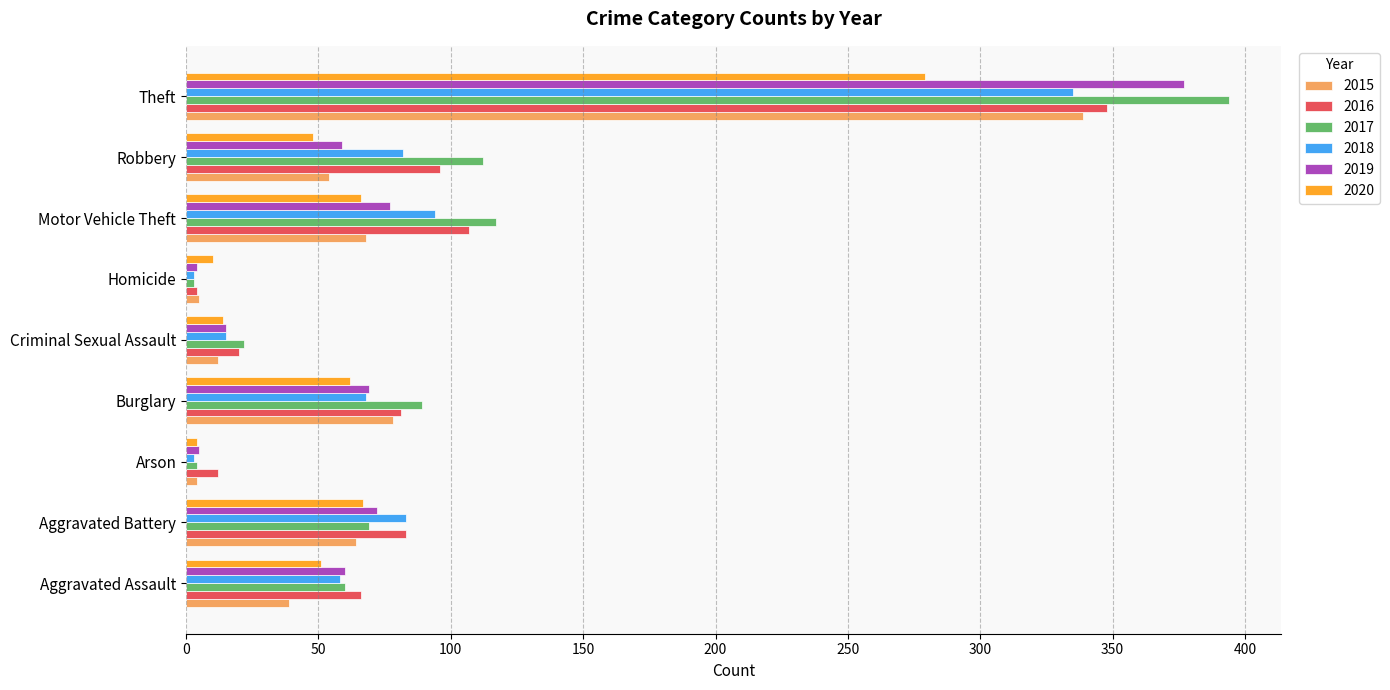

Which category has the highest value across all series?

Theft